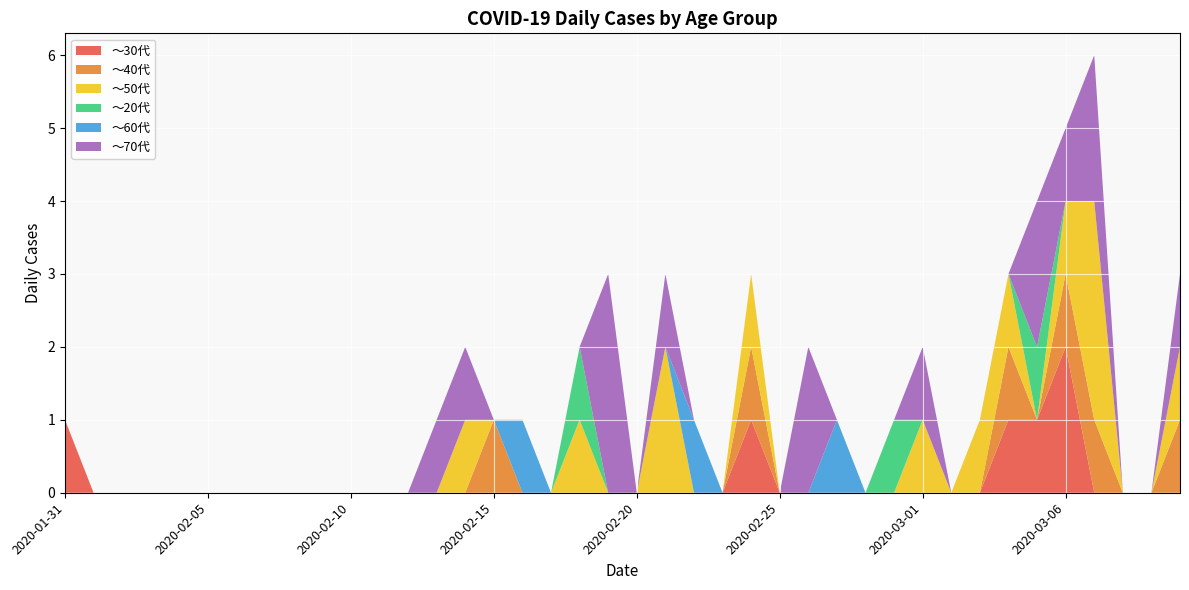

How many lines are shown in the chart?

6